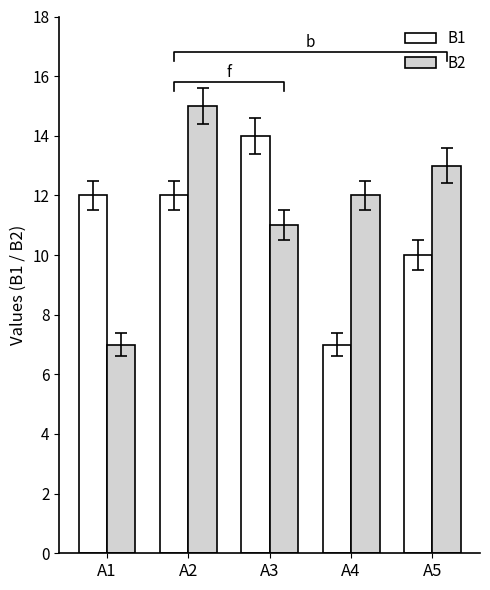

List the series in order of their peak value, lowest first.

B1, B2